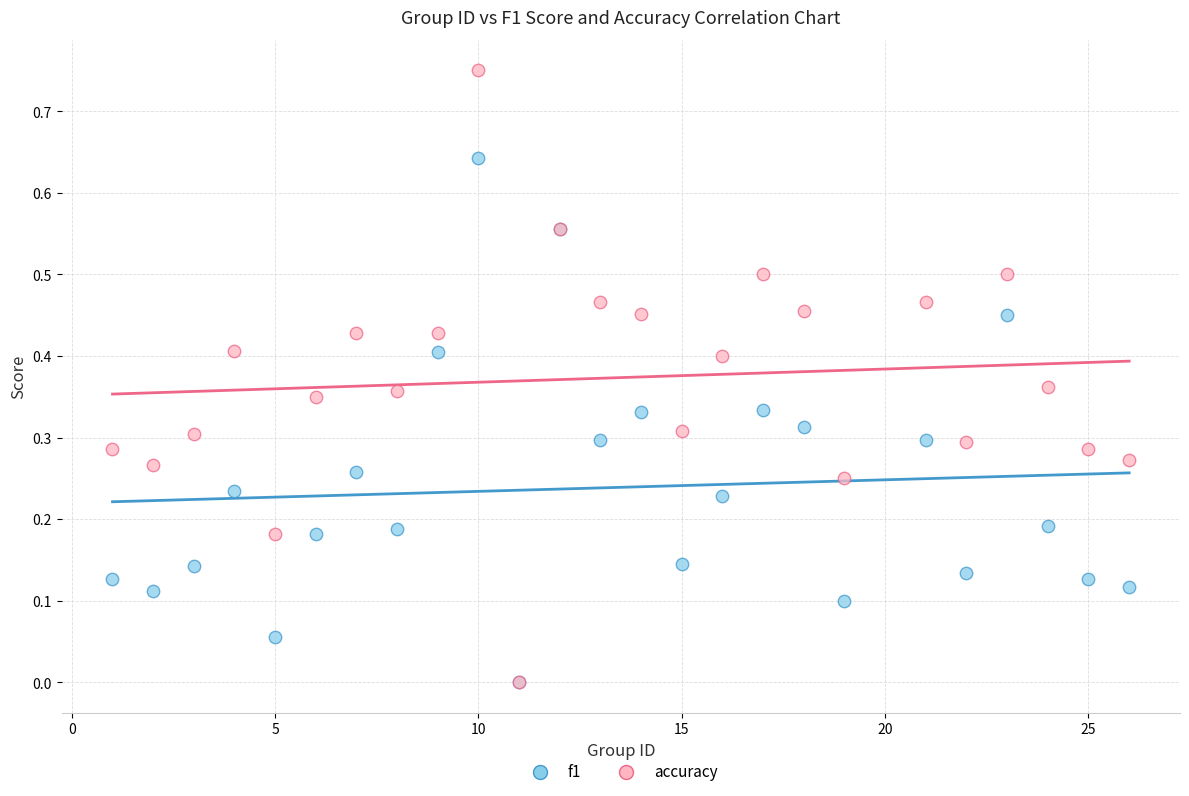

What are all the series names shown in the legend?

f1, accuracy